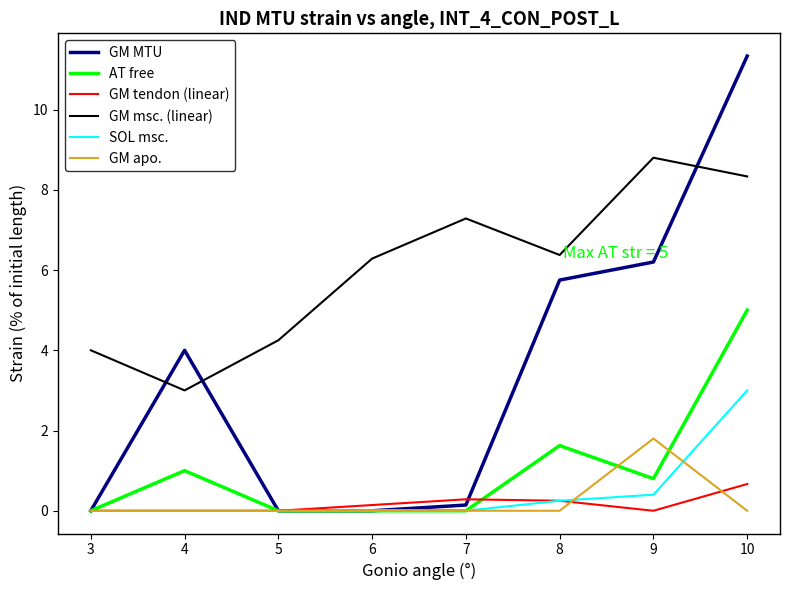

What is the average value of the GM msc. (linear) series?

6.0